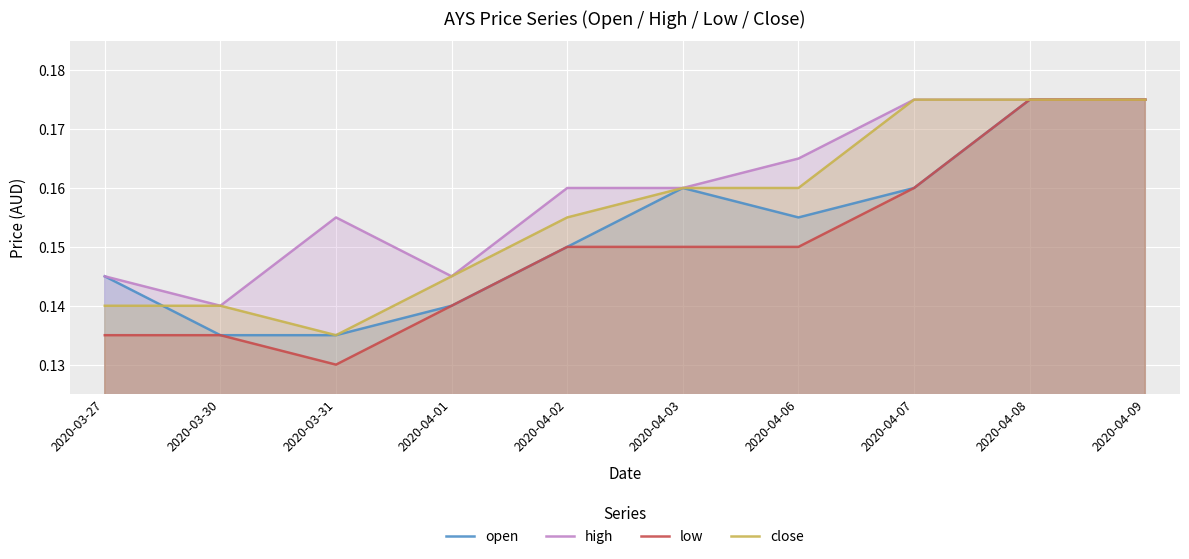

Rank the categories by high value from highest to lowest.

2020-04-07, 2020-04-08, 2020-04-09, 2020-04-06, 2020-04-02, 2020-04-03, 2020-03-31, 2020-03-27, 2020-04-01, 2020-03-30